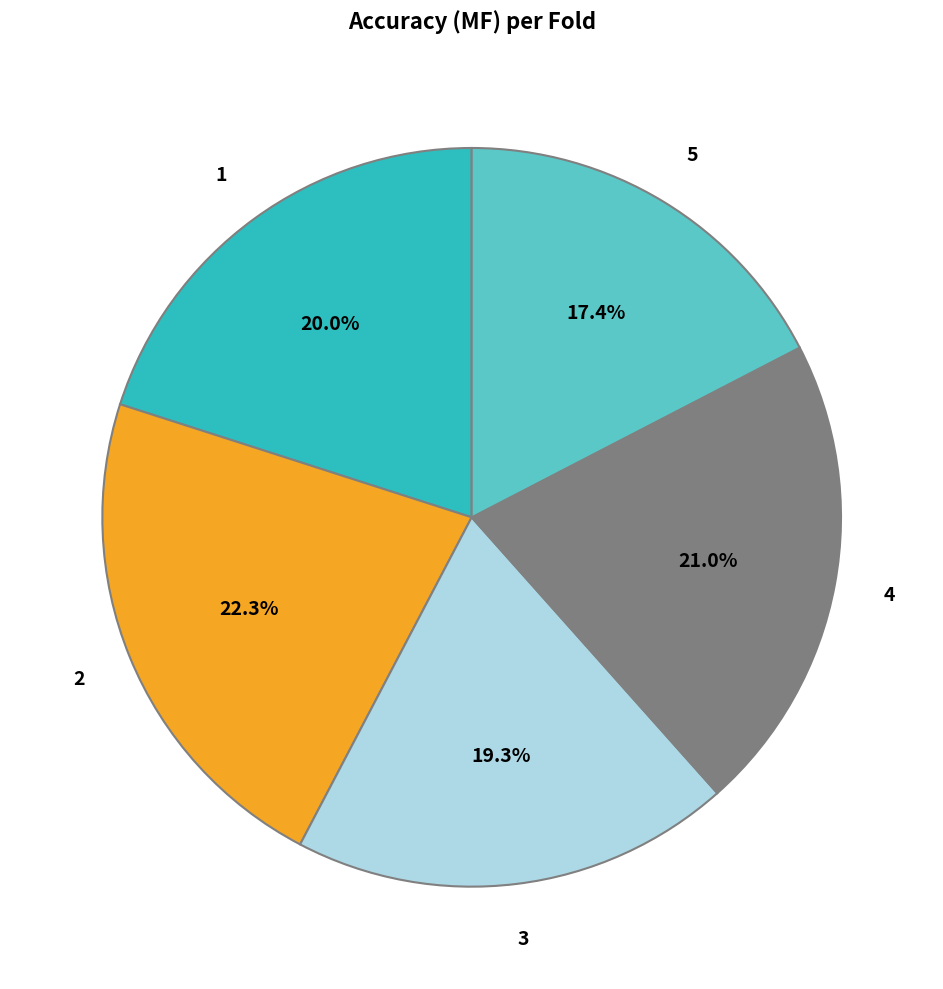

Does any single category account for the majority?

No